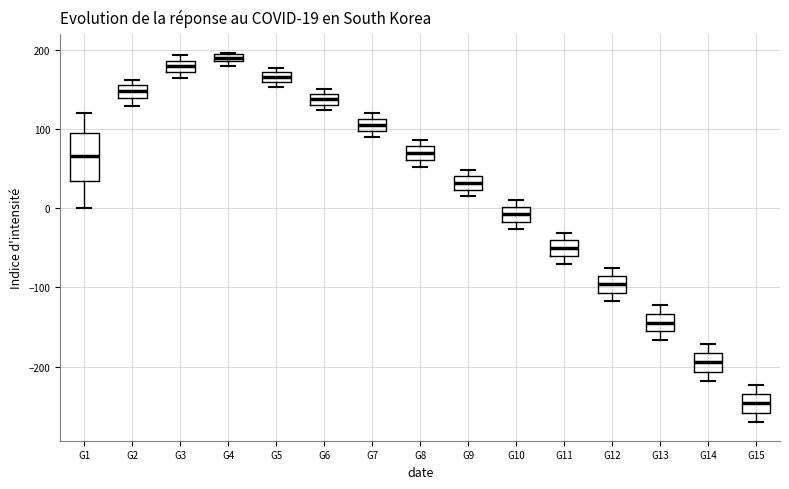

Which box is the tallest, from its lower edge to its upper edge?

G1